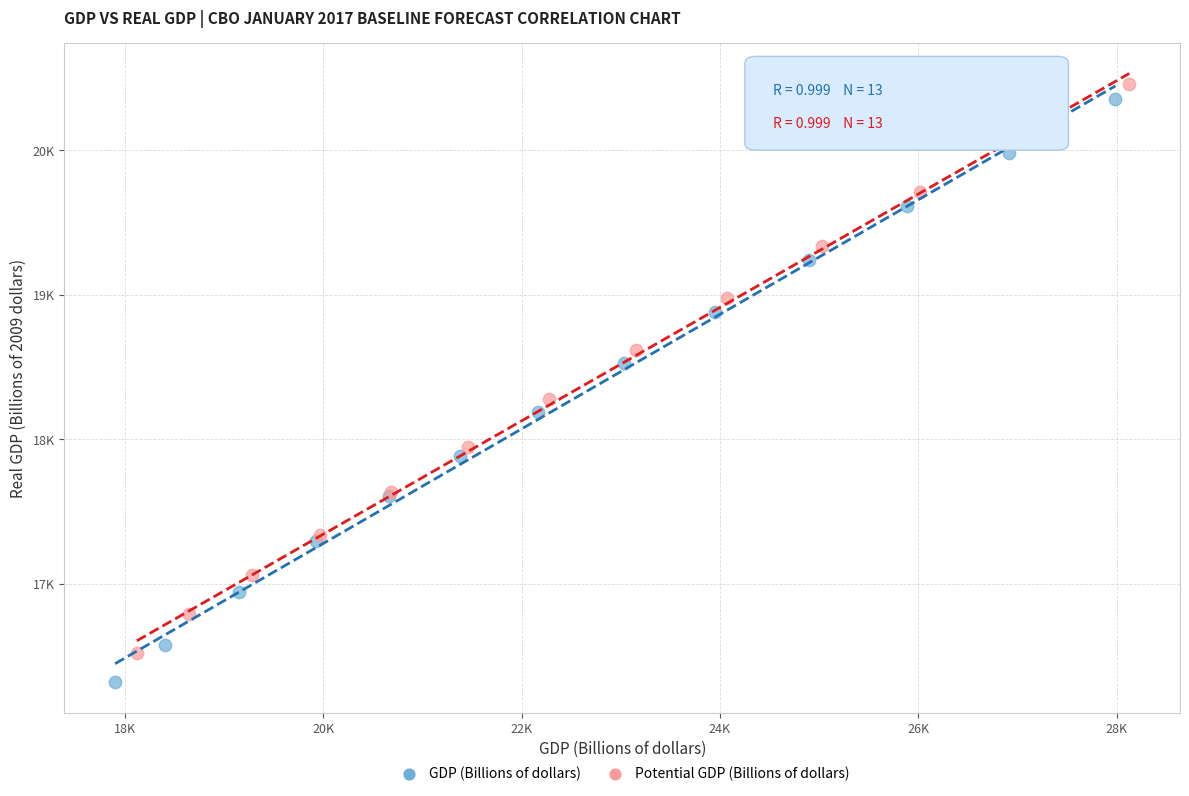

What are all the series names shown in the legend?

GDP (Billions of dollars), Potential GDP (Billions of dollars)